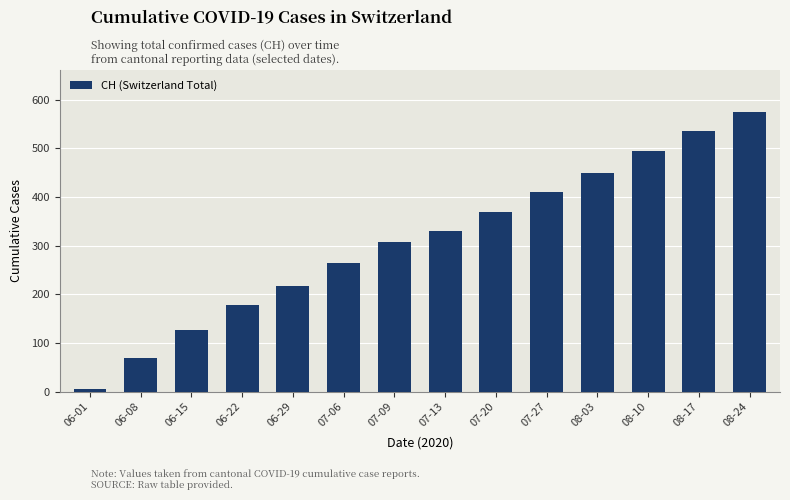

What is the minimum value shown in the chart?

6